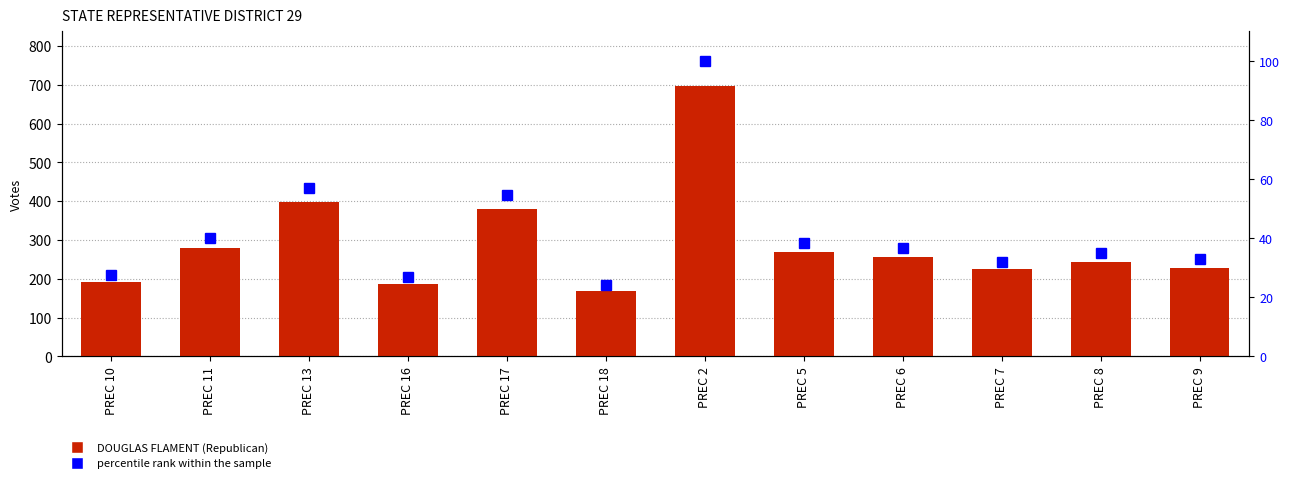

Which label corresponds to the smallest value in the chart?

PREC 18